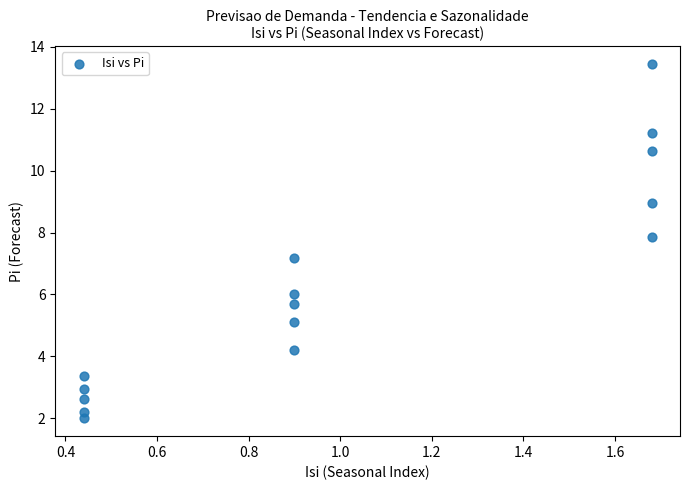

What is the range of X values (max minus min)?

1.2